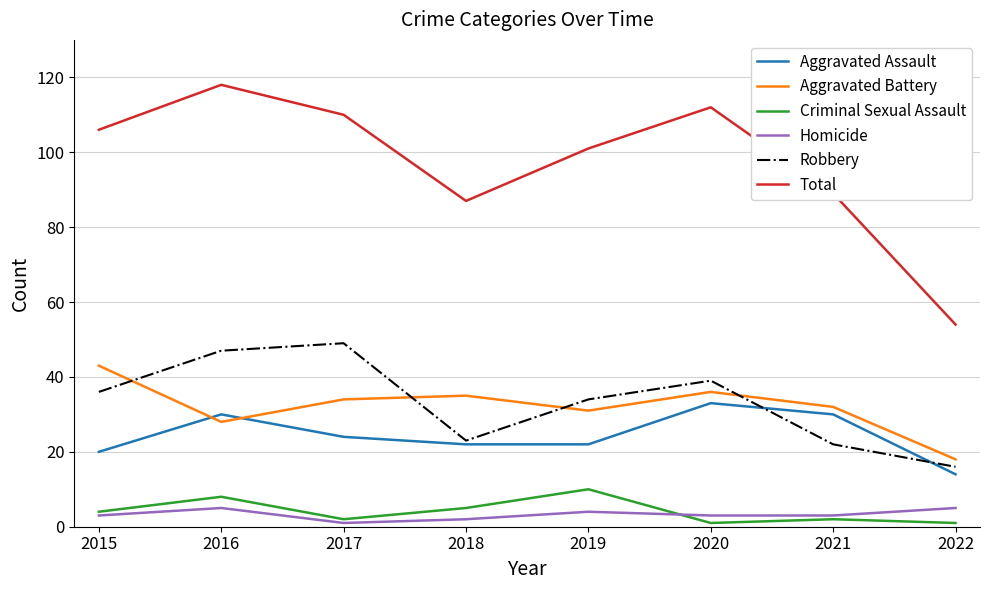

Which series has the largest total across all categories?

Total